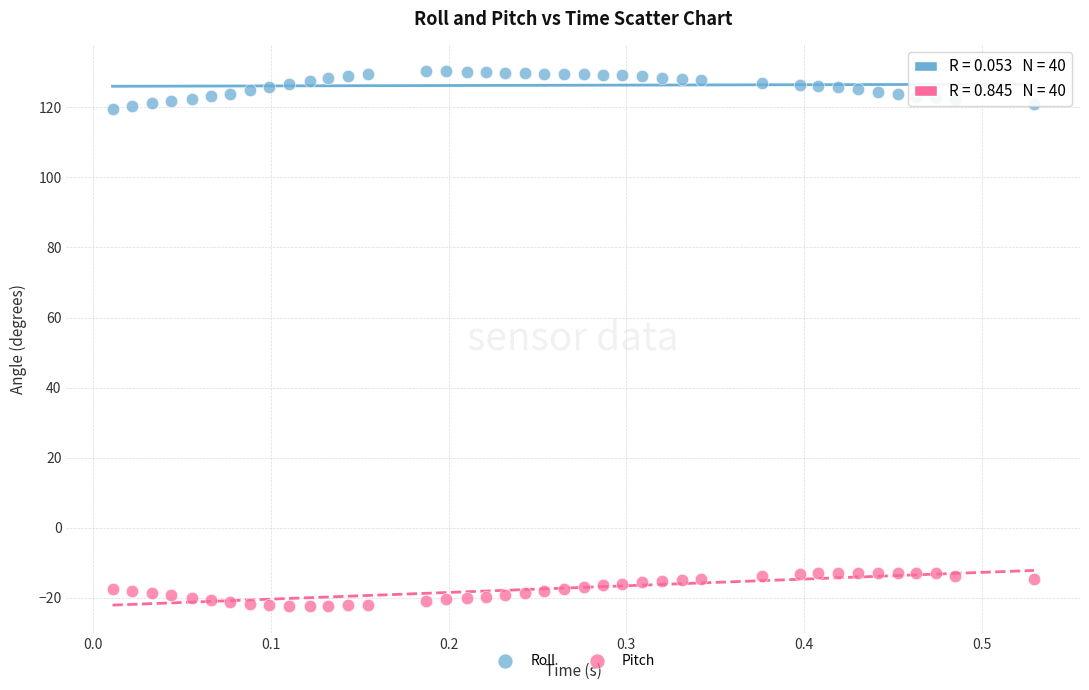

What are all the series names shown in the legend?

Roll, Pitch